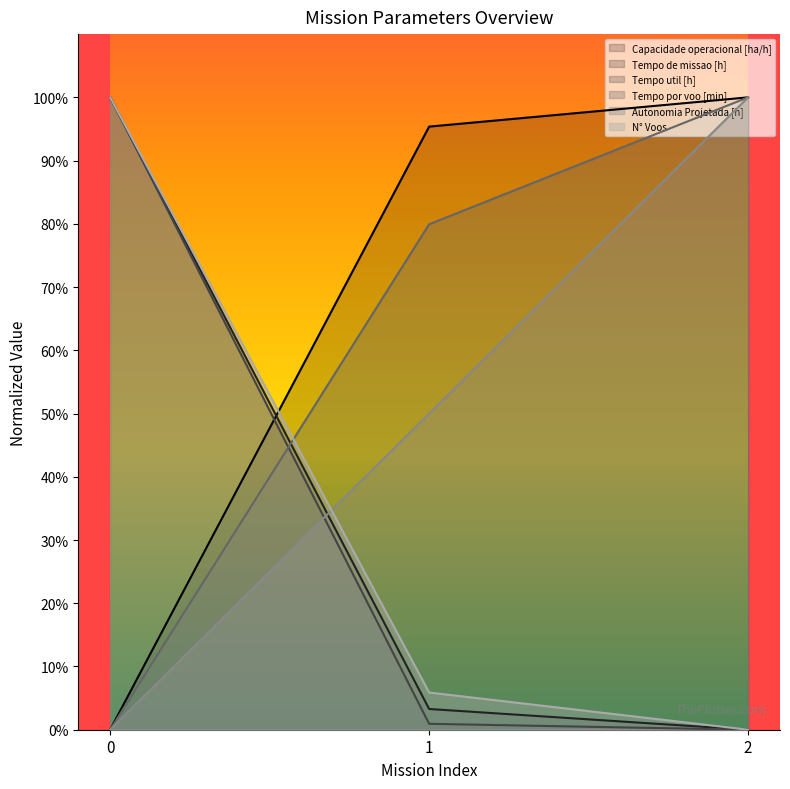

The N° Voos series shows 35.6 at 2. True or false?

False